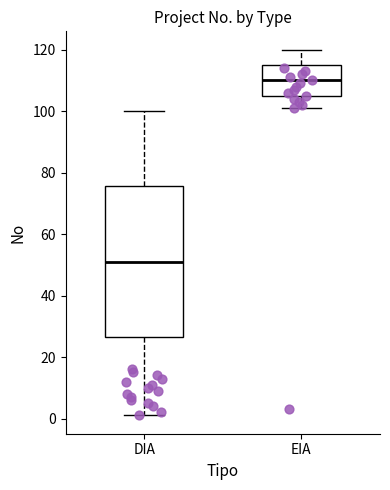

Reading left to right, read every box against the y-axis: the position of its median line, the range the box covers, and the ends of its whiskers. The values are not printed on the chart, so give them approximately, as read against the axis.

DIA: median 52, box 26 to 76, whiskers 2 to 100
EIA: median 110, box 106 to 116, whiskers 102 to 120